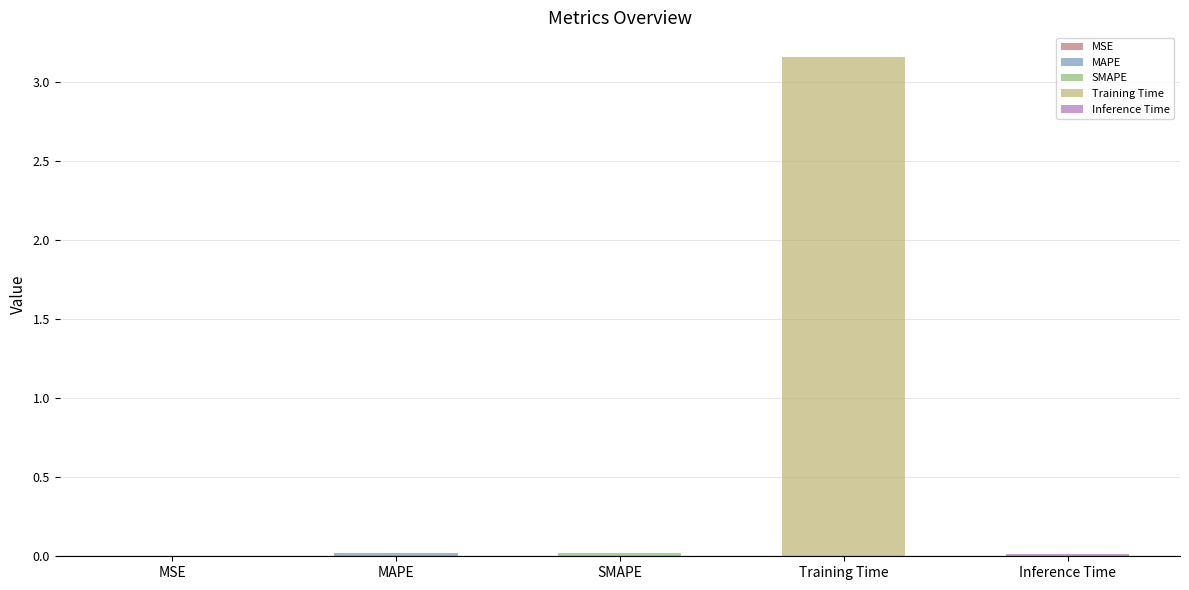

At which category does the chart reach its peak across all series?

Training Time